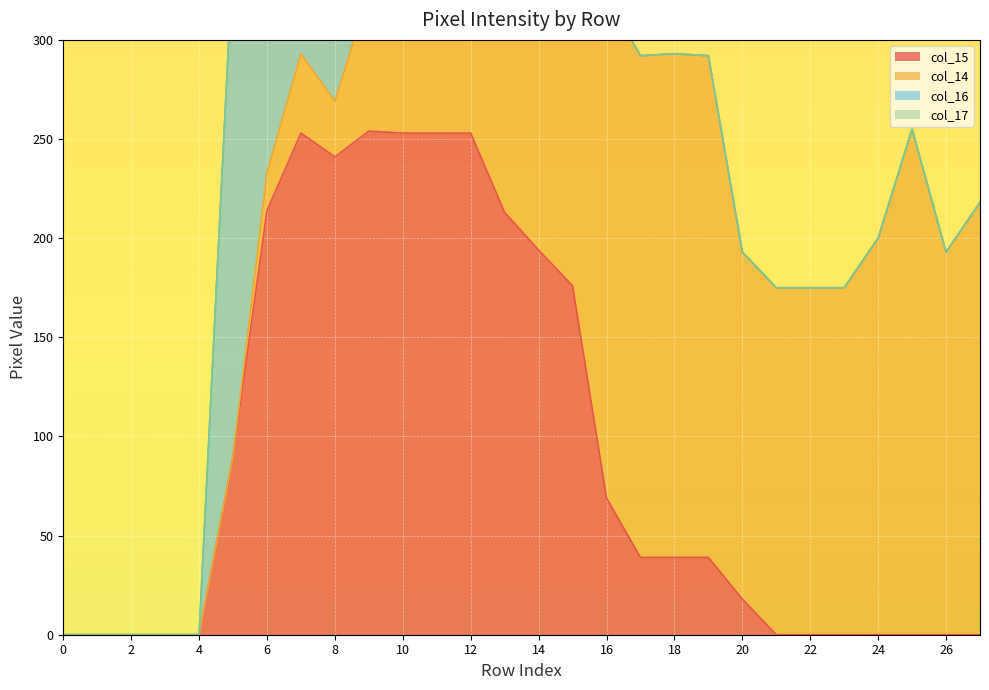

How many interior local valleys does the col_14 series have?

2